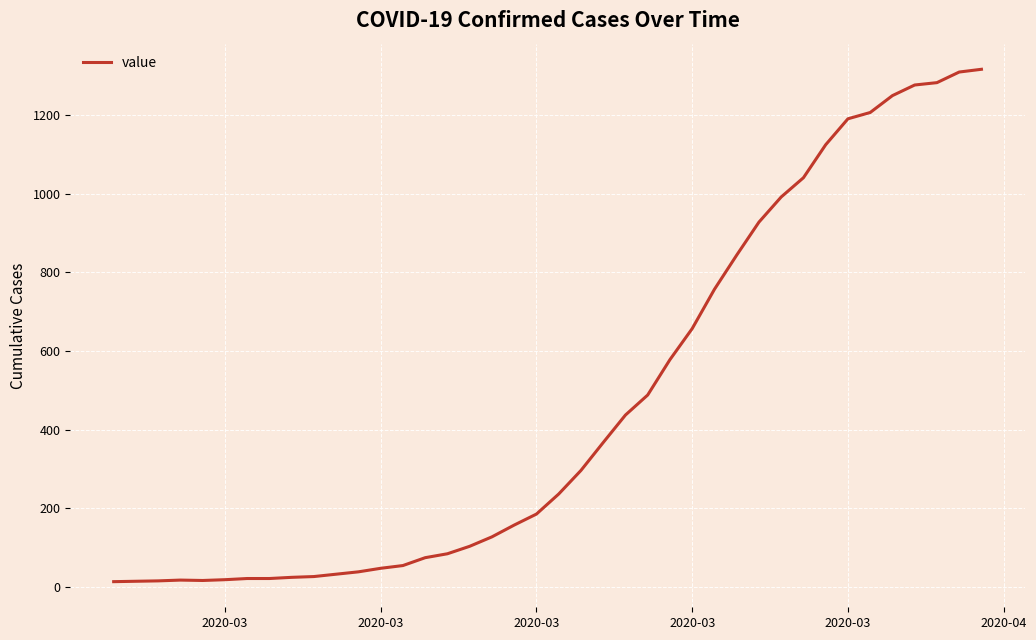

What is the difference between the maximum and minimum values?

1304